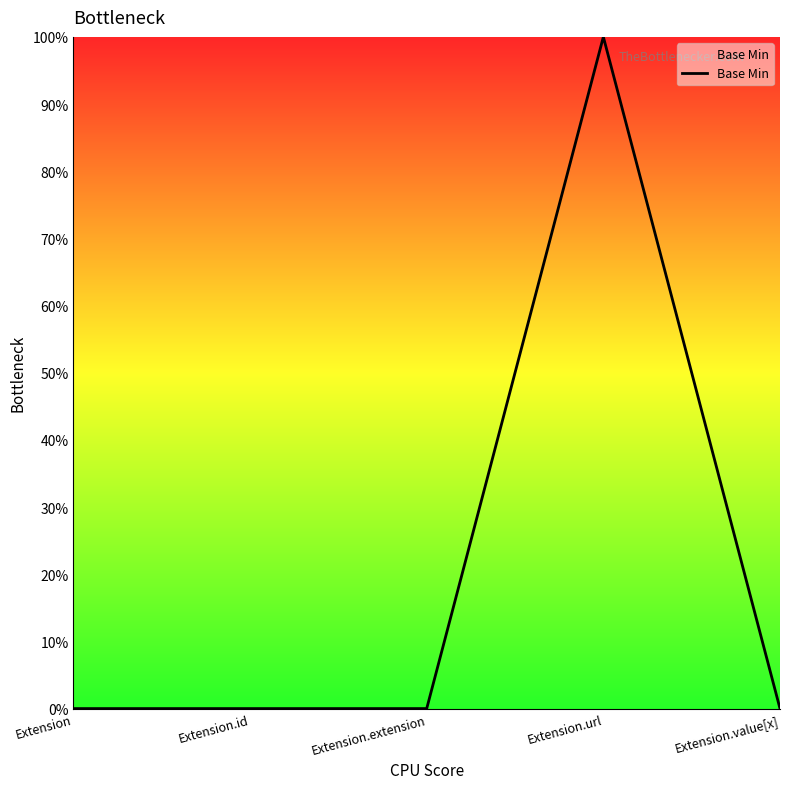

List the labels in order of value, largest first.

Extension.url, Extension, Extension.id, Extension.extension, Extension.value[x]